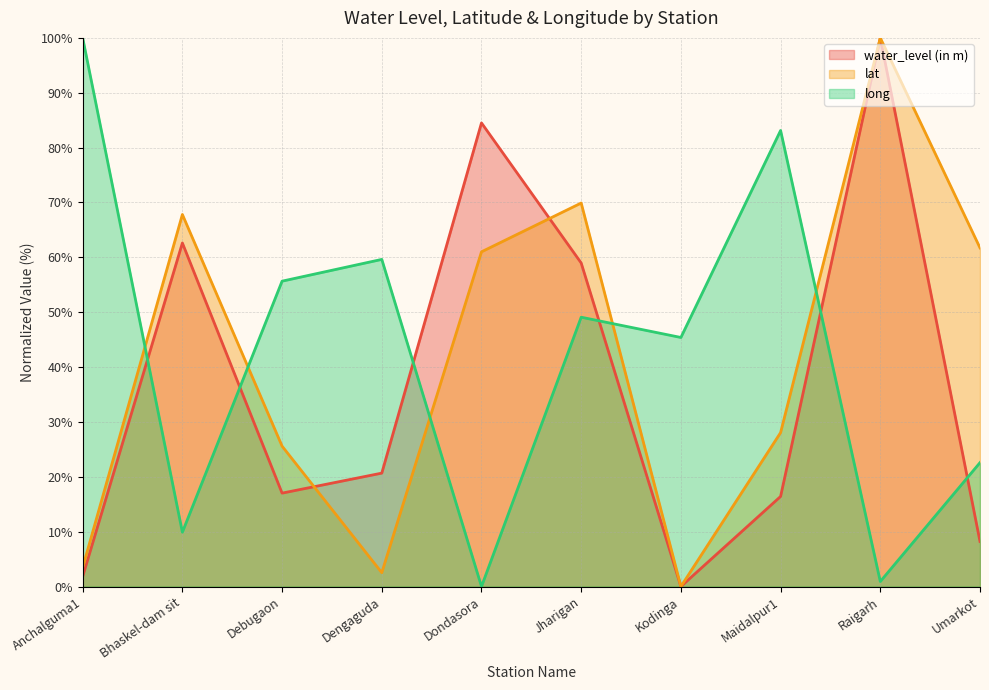

Between which two adjacent categories do long and lat first intersect?

Anchalguma1 and Bhaskel-dam sit